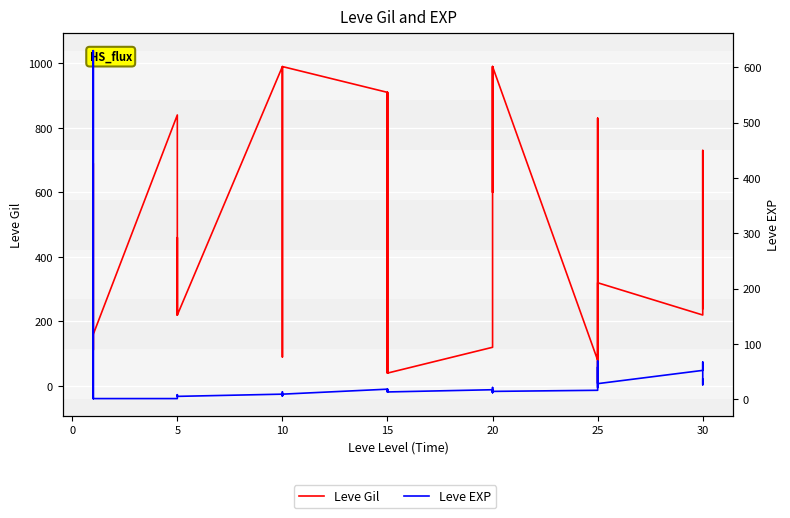

Reading left to right, list all the values displayed in this chart.

Leve Gil: 113	160	160	112	690	160	840	220	220	220	460	220	990	880	90	880	990	990	910	910	40	910	910	40	120	960	990	600	960	990	80	150	830	390	10	320	220	730	530	240
Leve EXP: 630	1	1	630	1	1	1	5	5	5	8	5	9	6	13	6	9	9	18	18	13	18	18	13	17	12	14	21	12	14	16	69	21	36	58	28	52	67	26	36